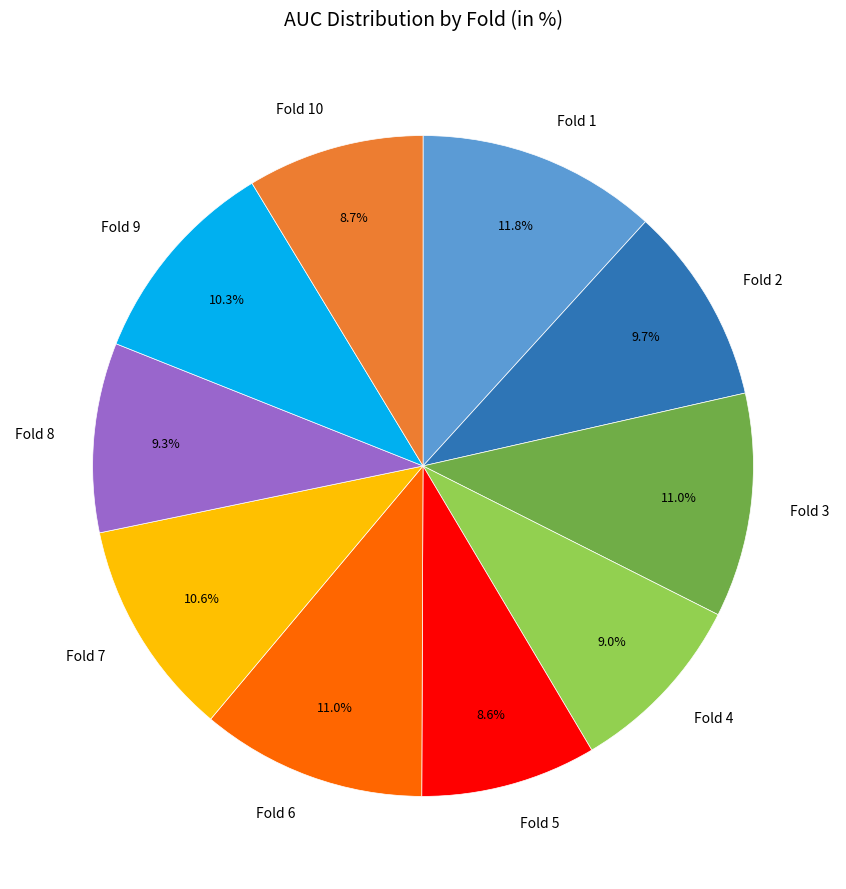

Does Fold 1 account for over 50% of the chart?

No